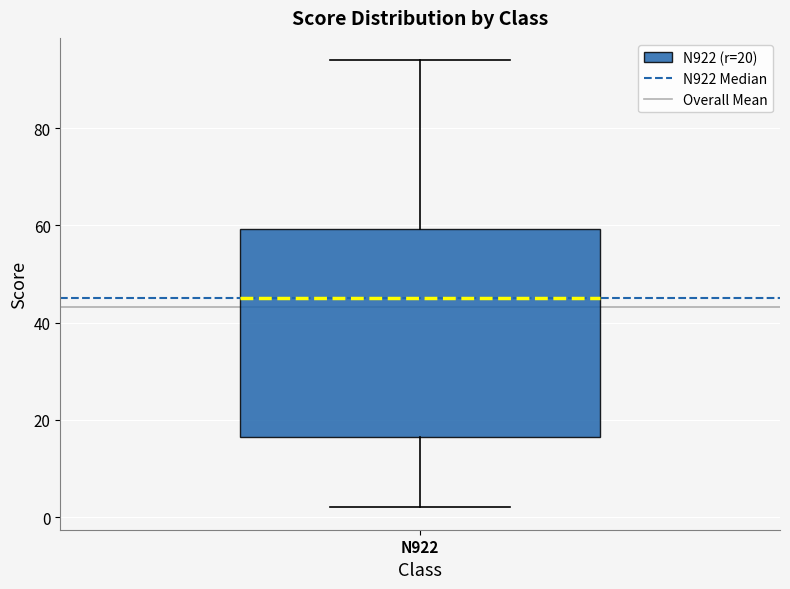

Where is the lower edge of the box for N922 on the y-axis? The values are not printed on the chart, so give them approximately, as read against the axis.

16